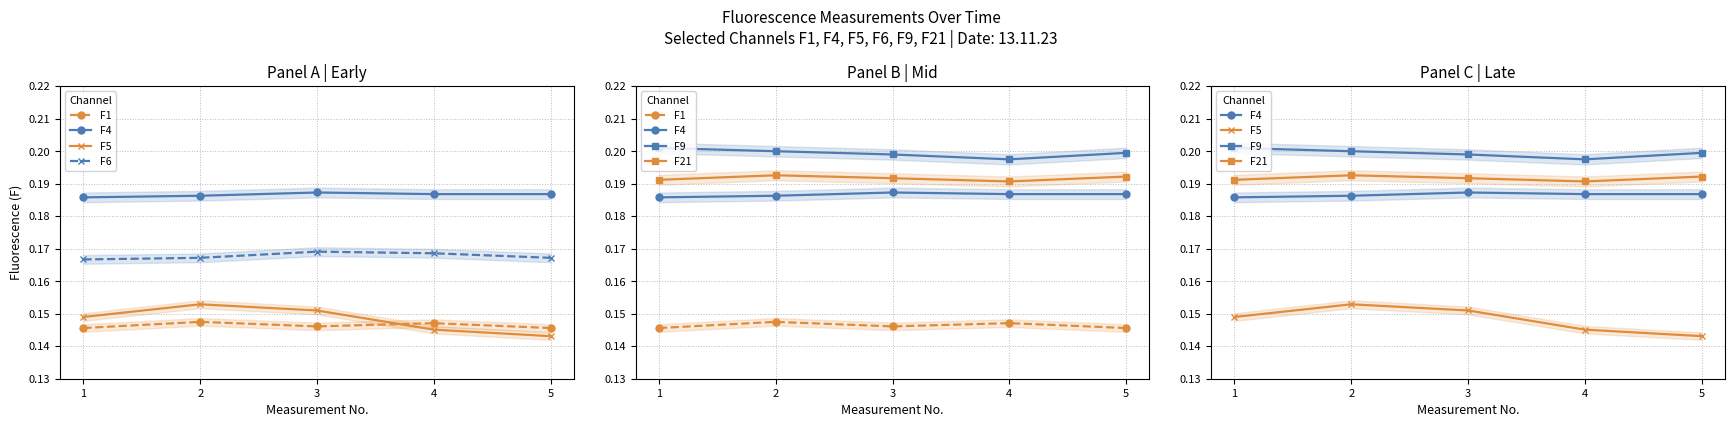

Rank the categories by F1 value from lowest to highest.

1, 5, 3, 4, 2